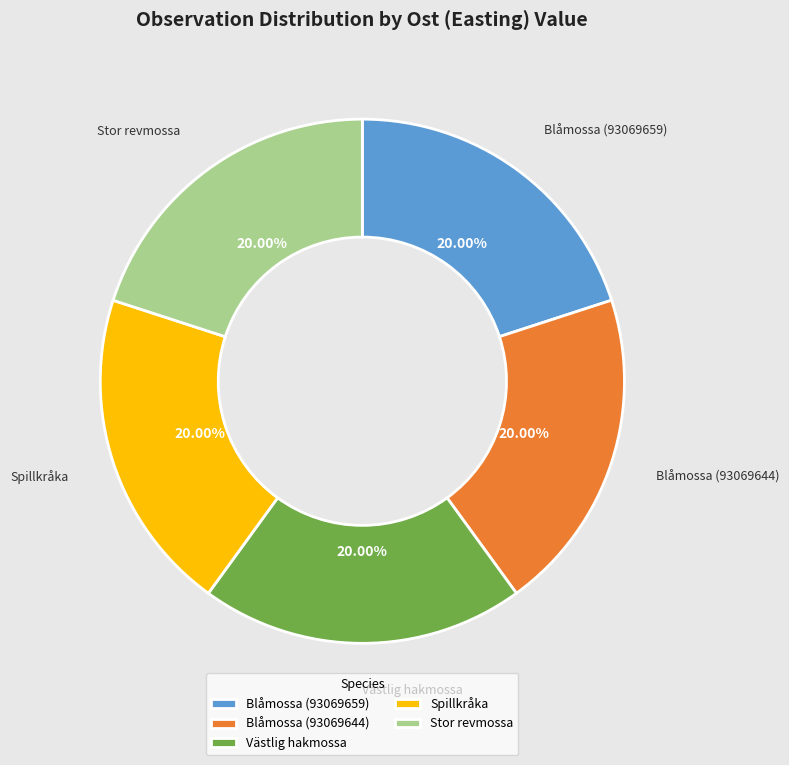

True or false: Spillkråka accounts for 20% of the total.

True